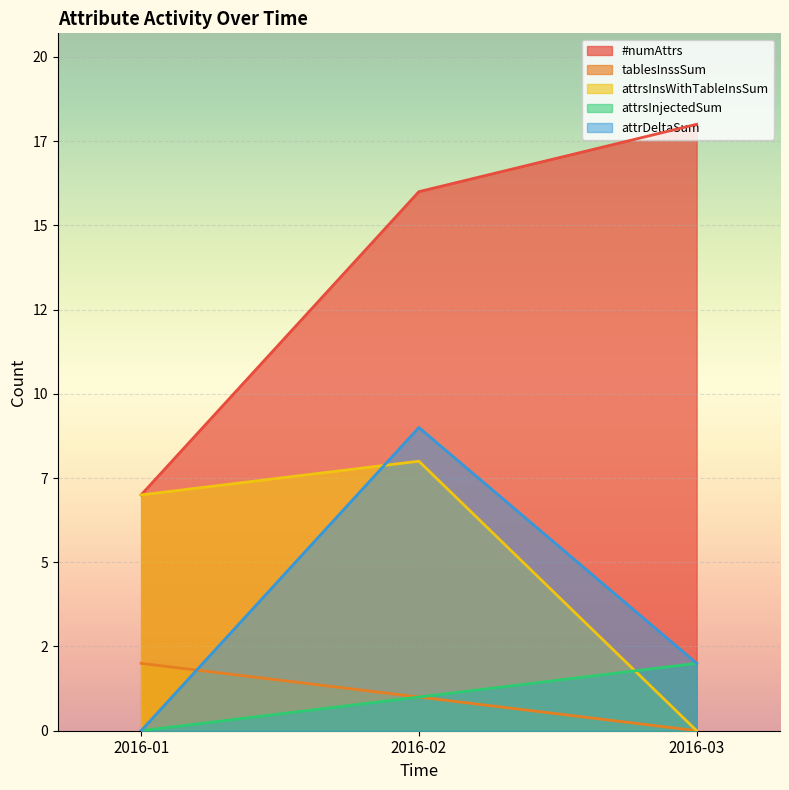

Which category has the lowest value across all series?

2016-03